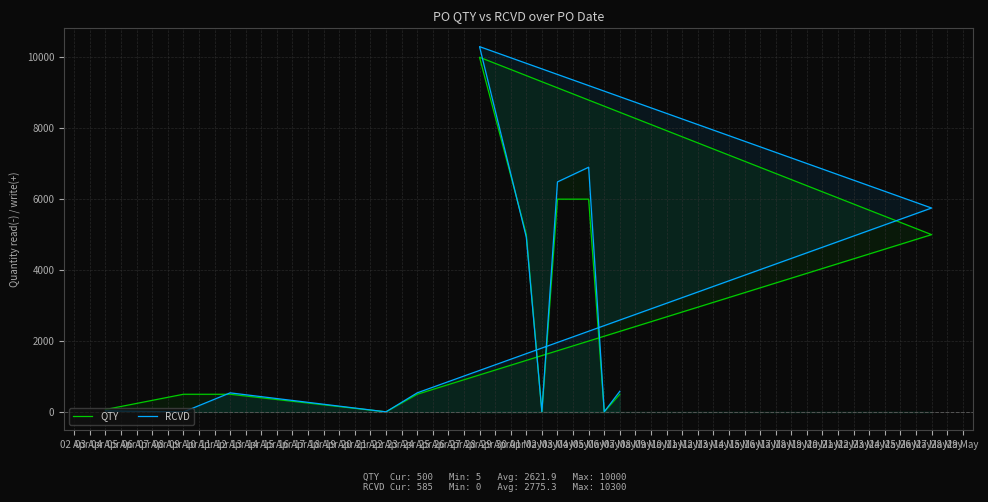

Which series changed the most between 03 May and 07 May?

RCVD